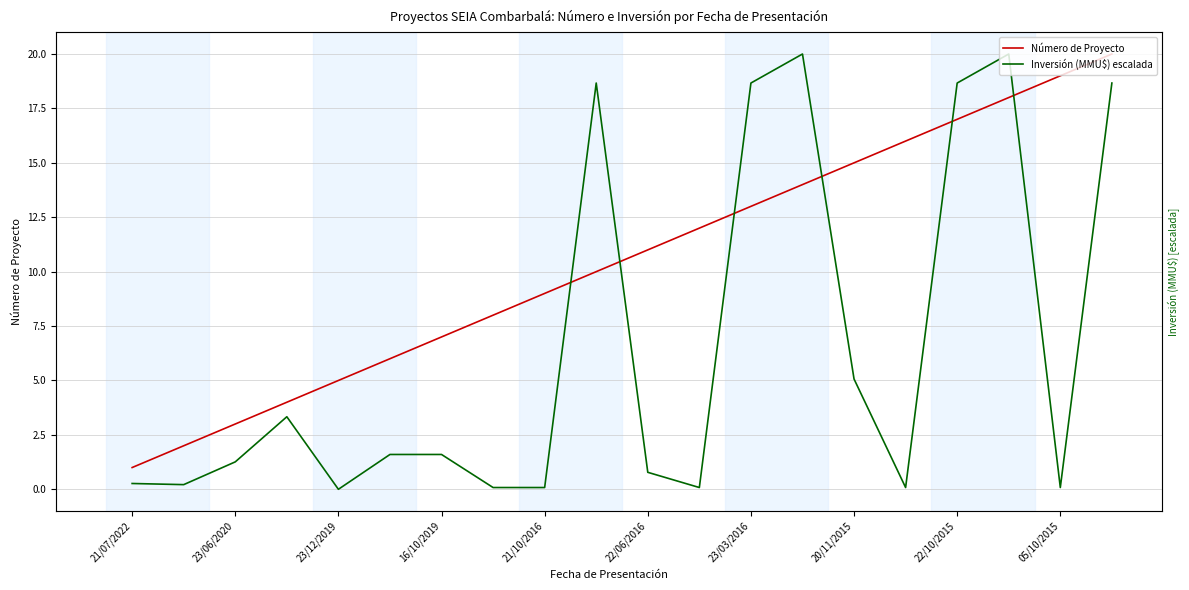

How many values in the Inversión (MMU$) escalada series are below 1?

9